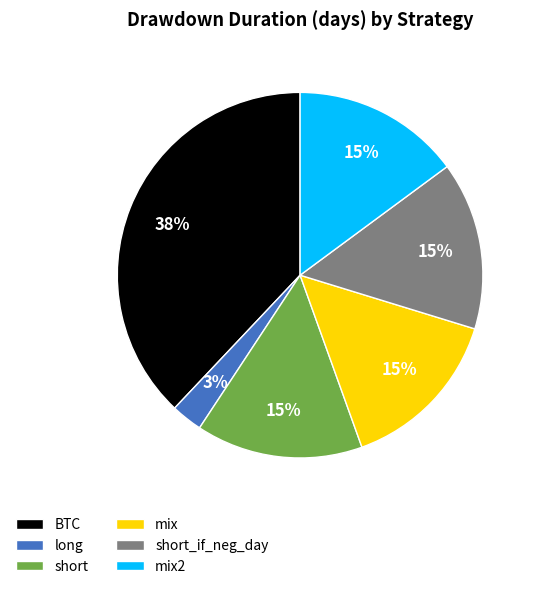

To the nearest percent, what is the difference between the largest and smallest slice percentages?

35%